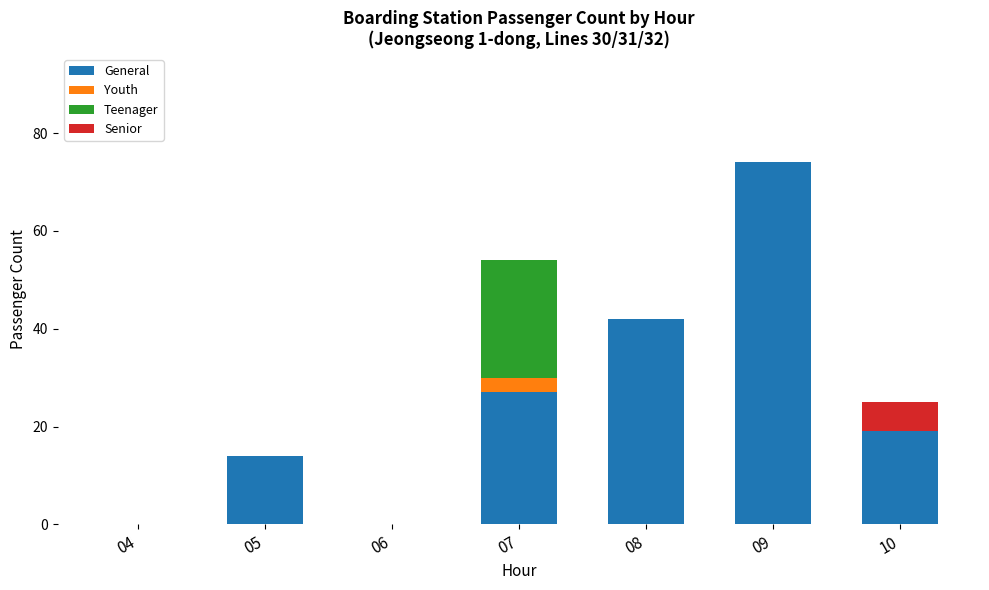

What are all the series names shown in the legend?

General, Youth, Teenager, Senior